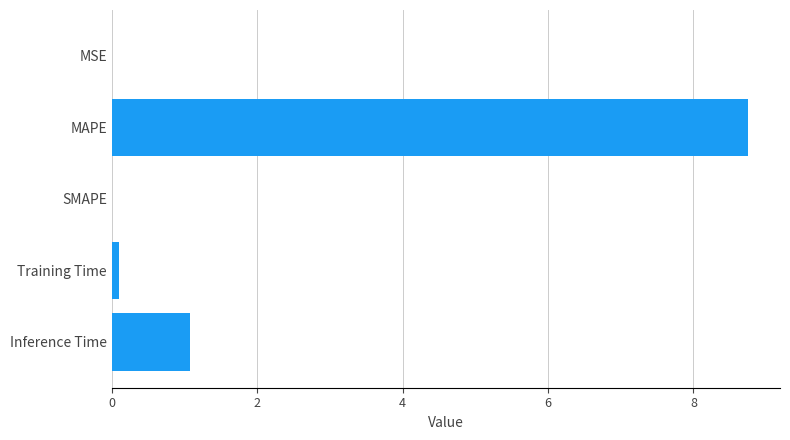

At which category does the chart reach its peak across all series?

MAPE